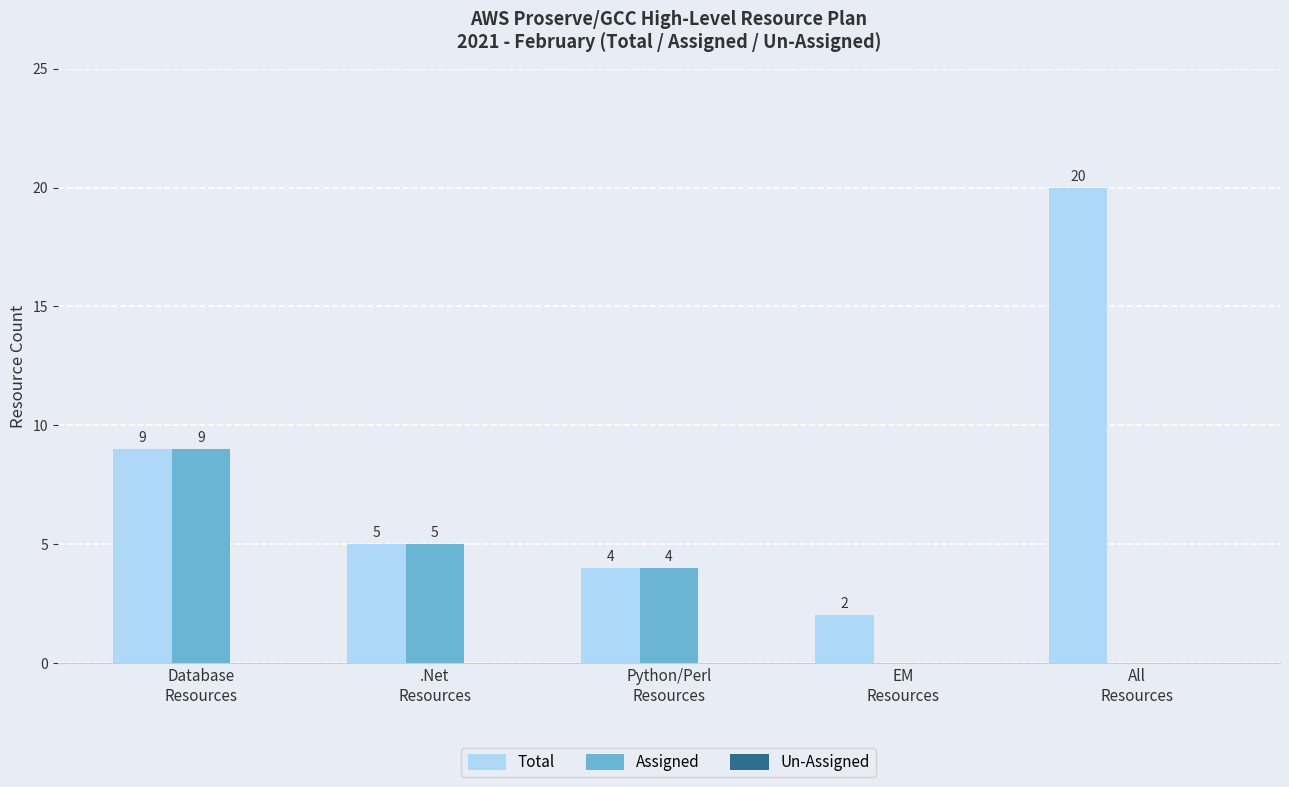

Which category has the highest value in the Assigned series?

Database
Resources